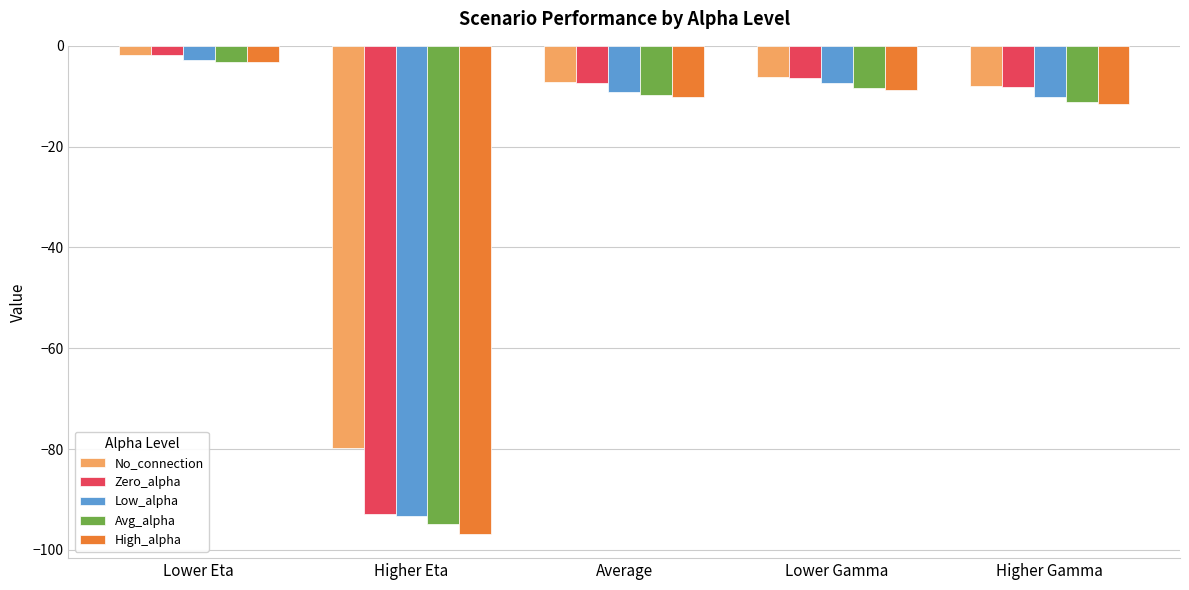

How many values in the No_connection series exceed -7?

2